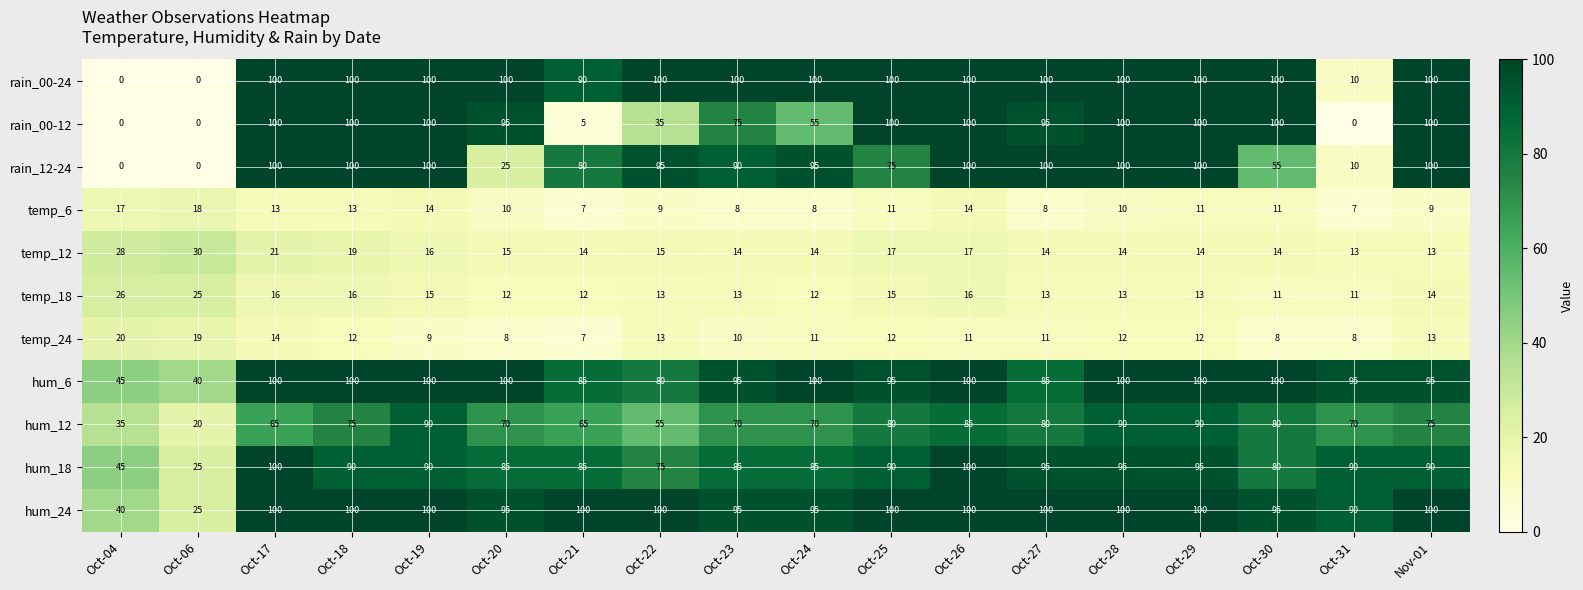

What is the spread (max minus min) of values at Oct-31?

95